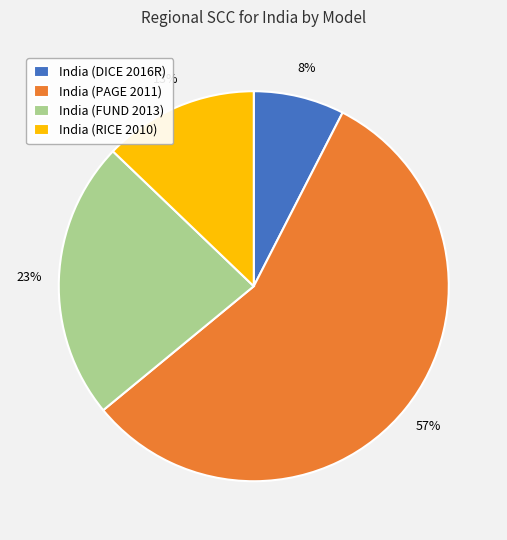

Count the number of slices in the pie.

4